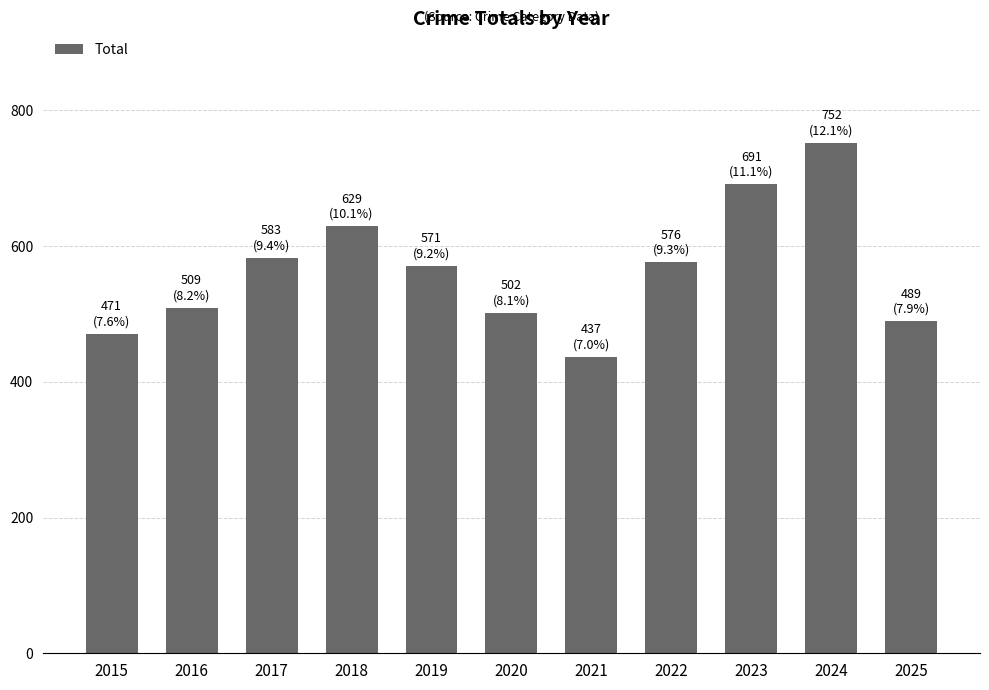

At which label does the data first exceed 571?

2017